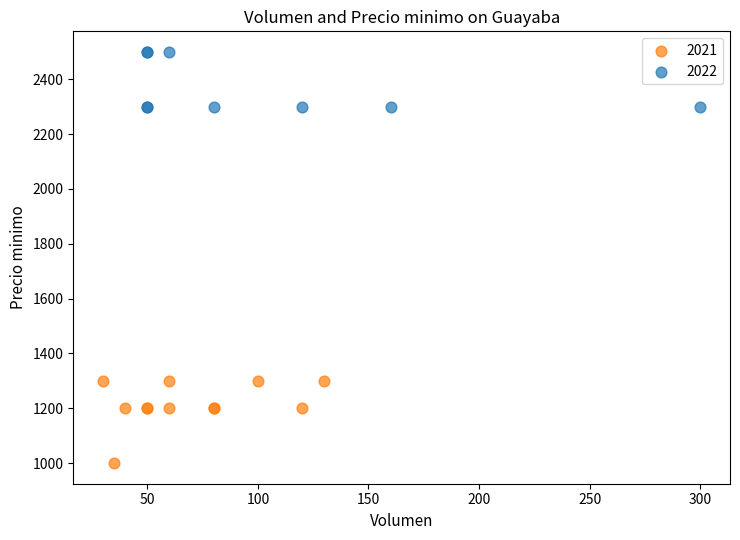

Which series contains the lowest Y value?

2021